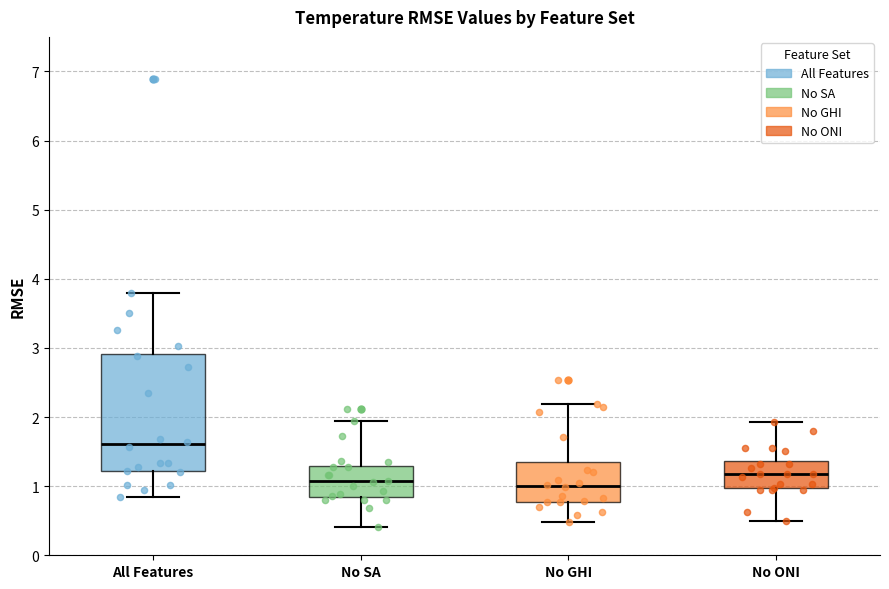

Where is the lower edge of the box for No ONI on the y-axis? The values are not printed on the chart, so give them approximately, as read against the axis.

1.0